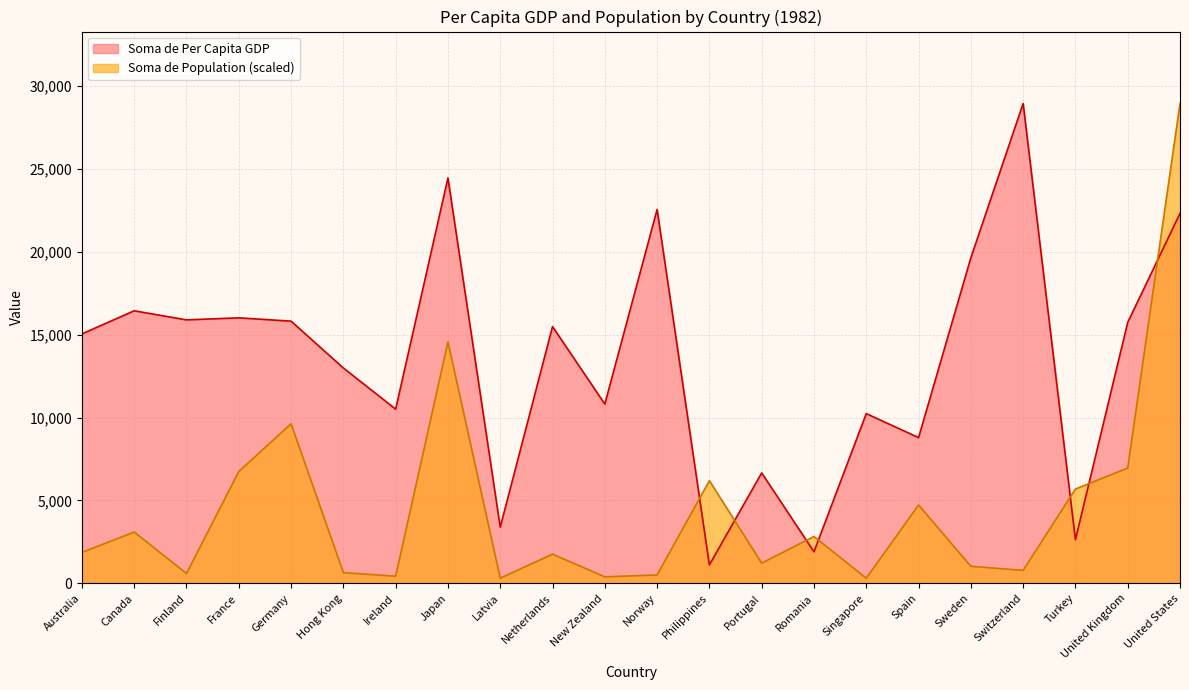

Which series changed the most between France and Japan?

Soma de Per Capita GDP